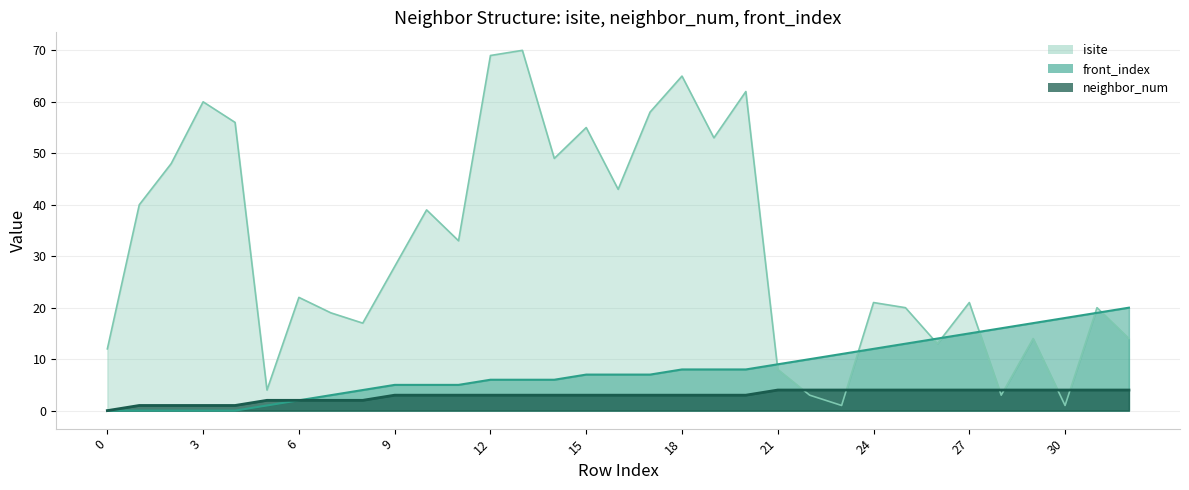

What are all the series names shown in the legend?

isite, front_index, neighbor_num